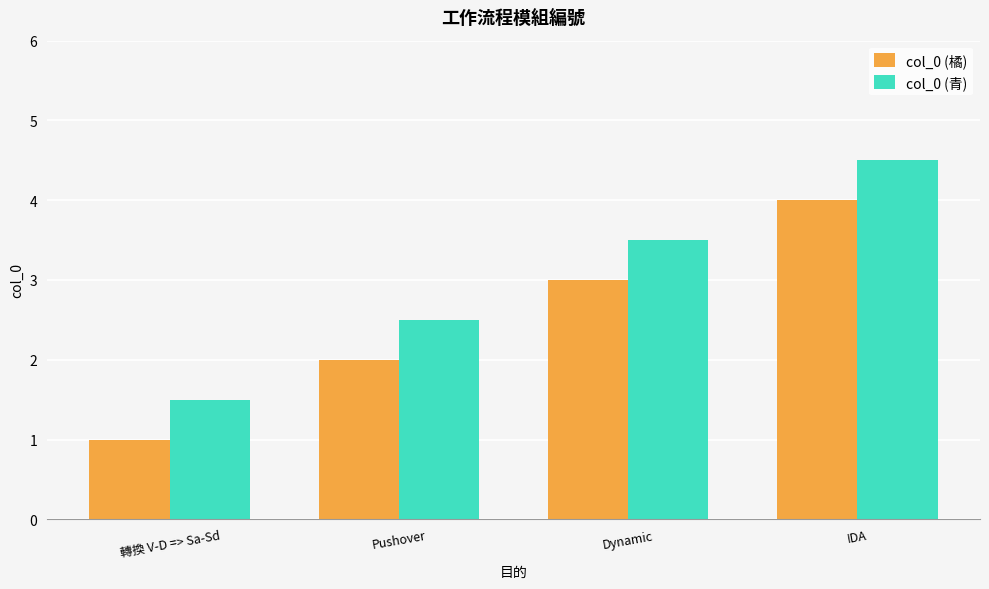

Read the col_0 (青) value at Dynamic.

3.5